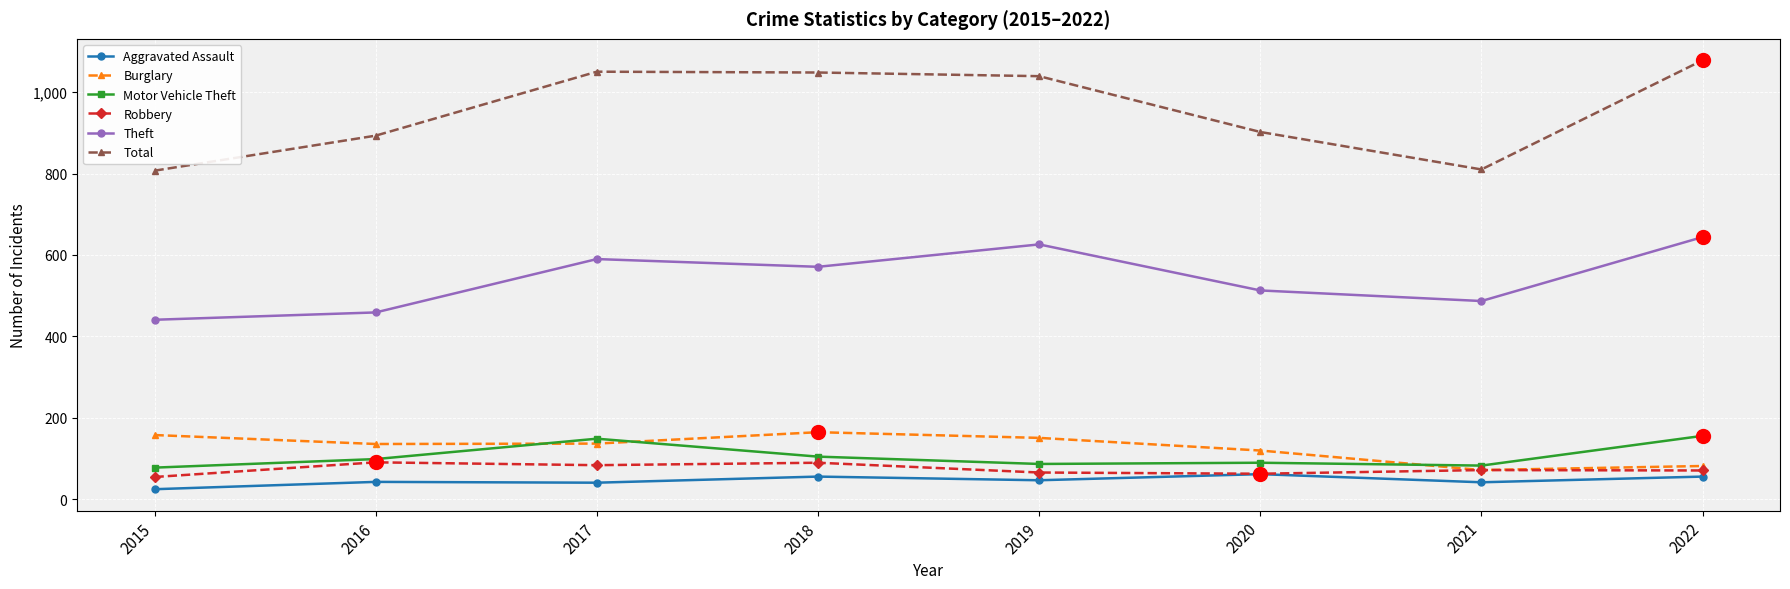

Is it true that Aggravated Assault equals 47 at 2019?

True